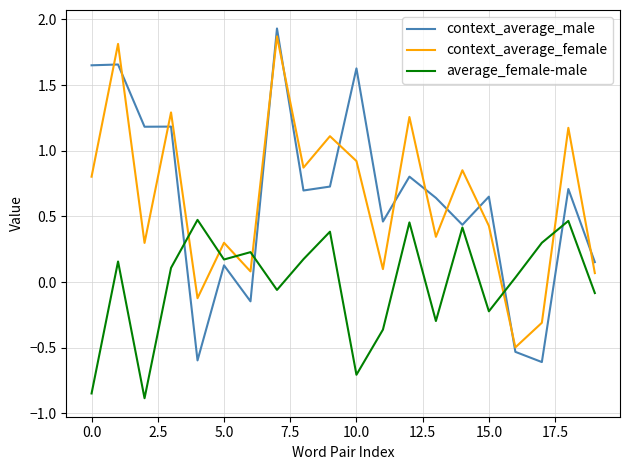

How many intersections are there between average_female-male and context_average_female?

6